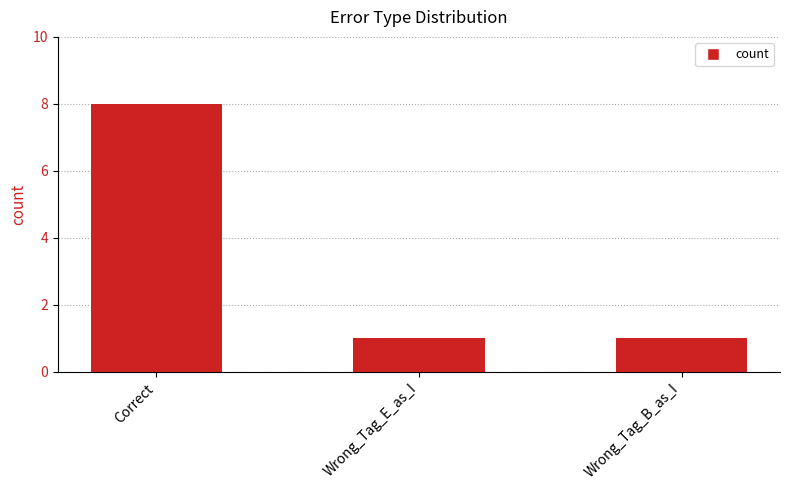

What is the approximate value at Correct?

8